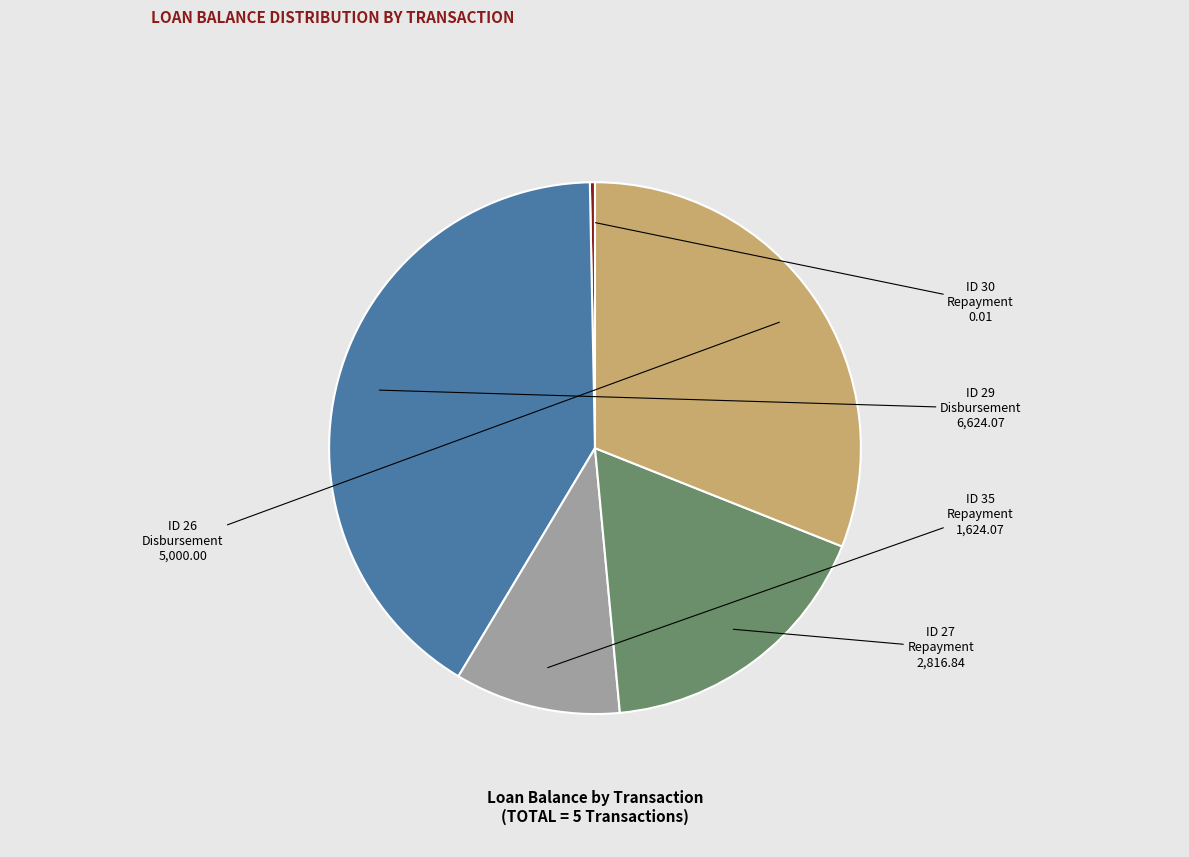

Is there any slice that represents more than half of the pie?

No